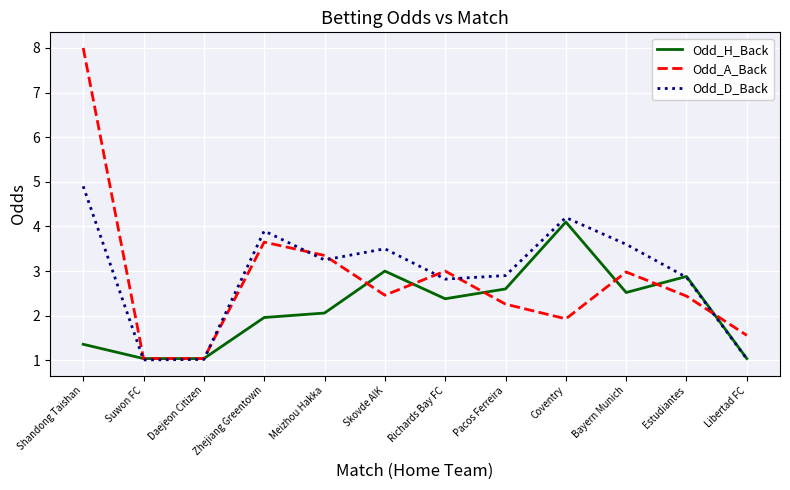

Rank the series by their maximum value, from highest to lowest.

Odd_A_Back, Odd_D_Back, Odd_H_Back